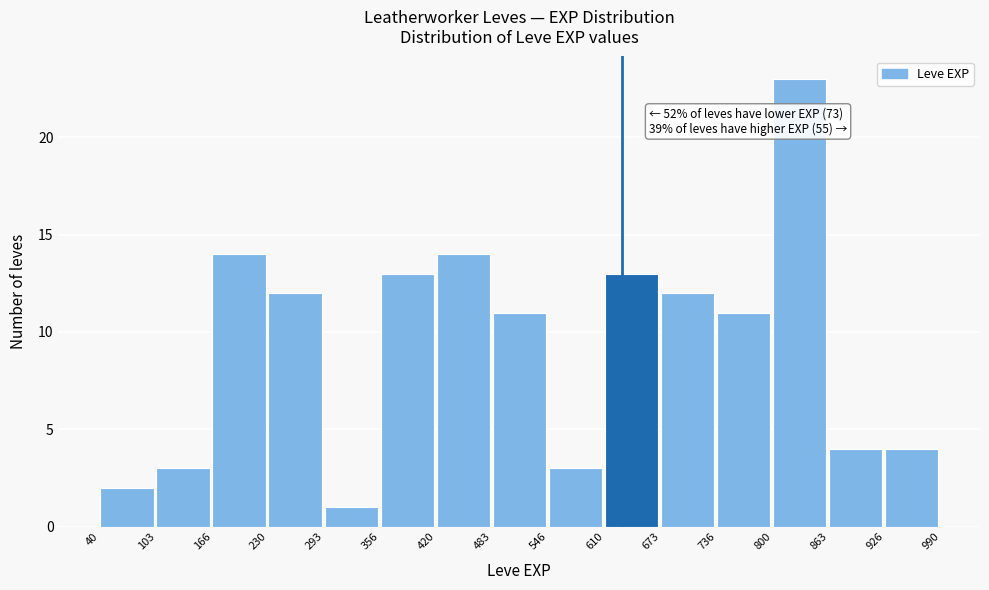

Over which range of the x-axis is the bar tallest?

800 to 863